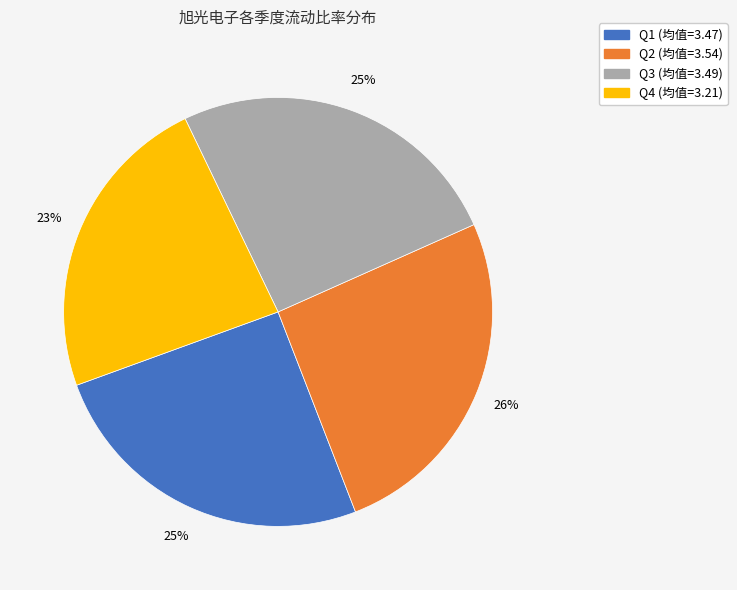

Is there a majority slice in this chart?

No